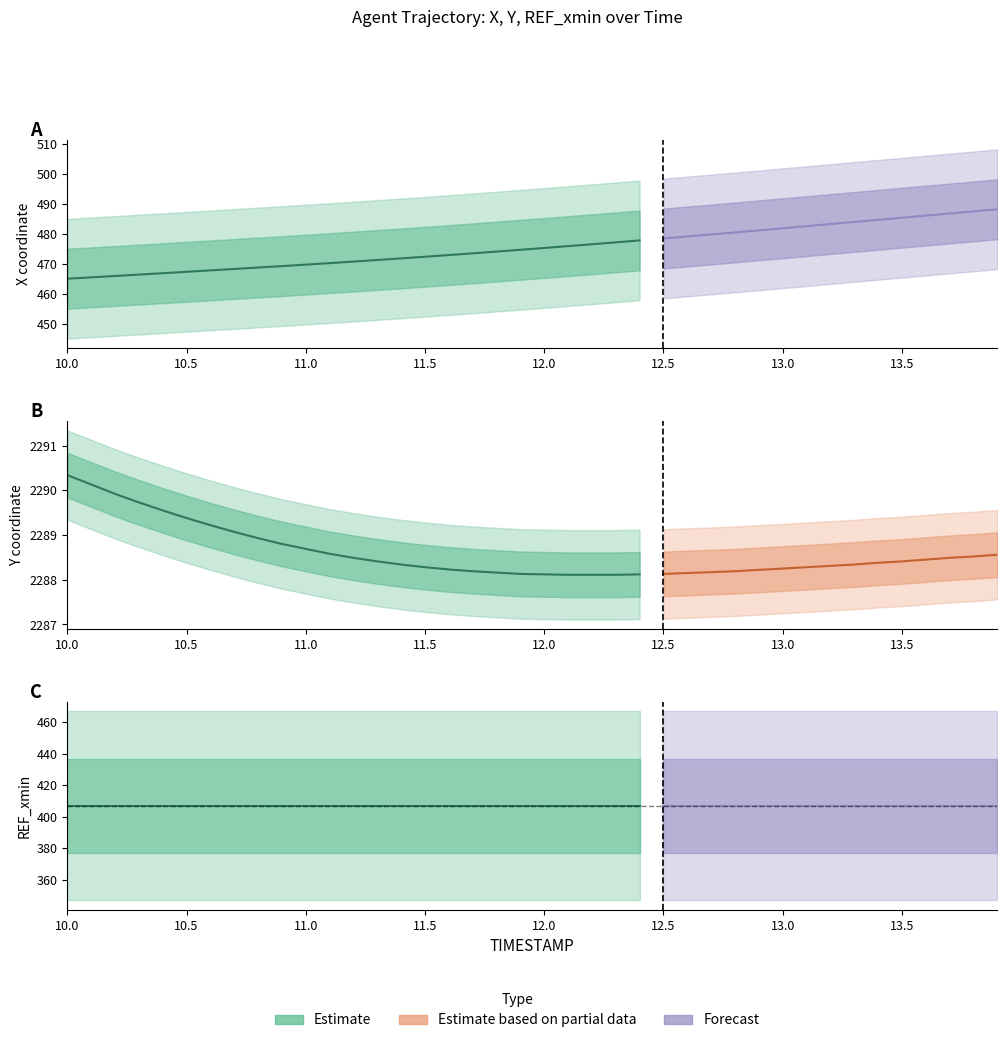

Rank the series by their maximum value, from lowest to highest.

REF_xmin, X, Y